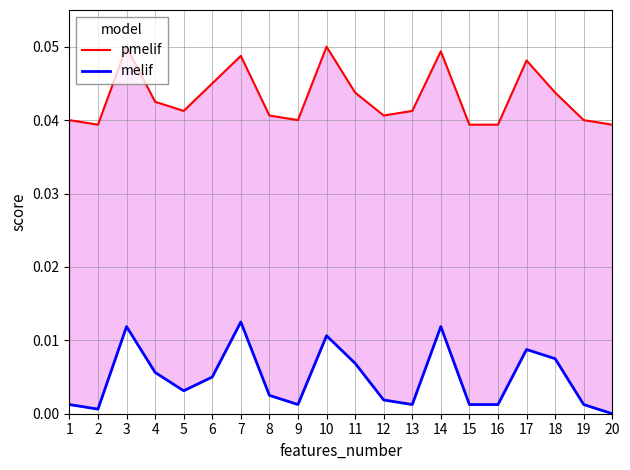

At which label is melif closest to 0?

20